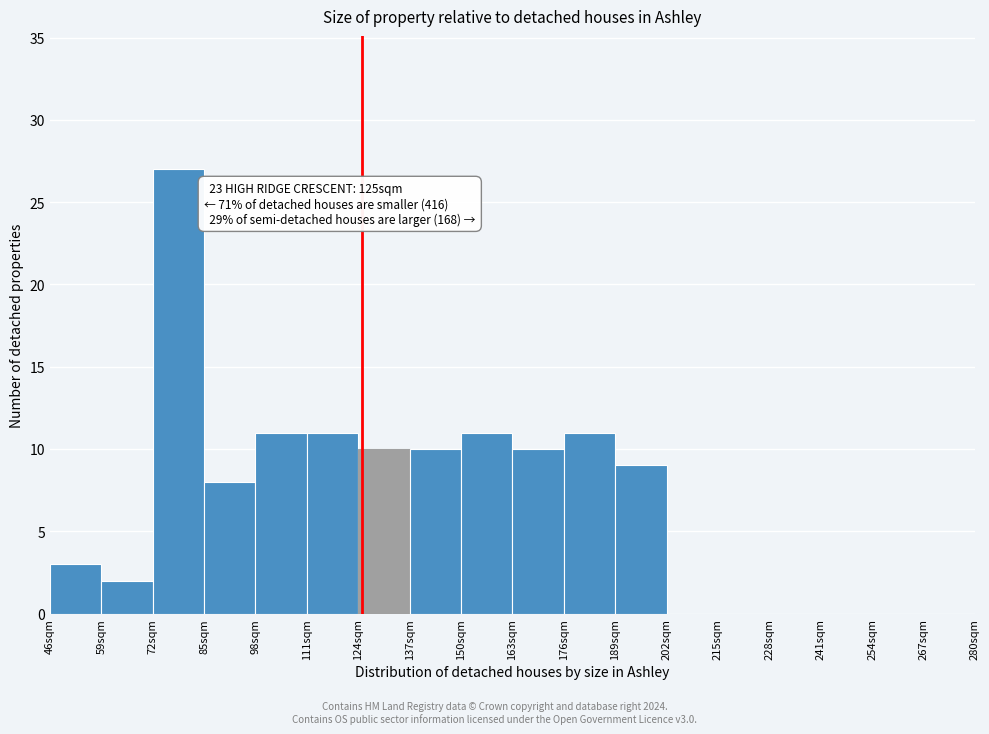

Over which range of the x-axis is the bar tallest?

72 to 85